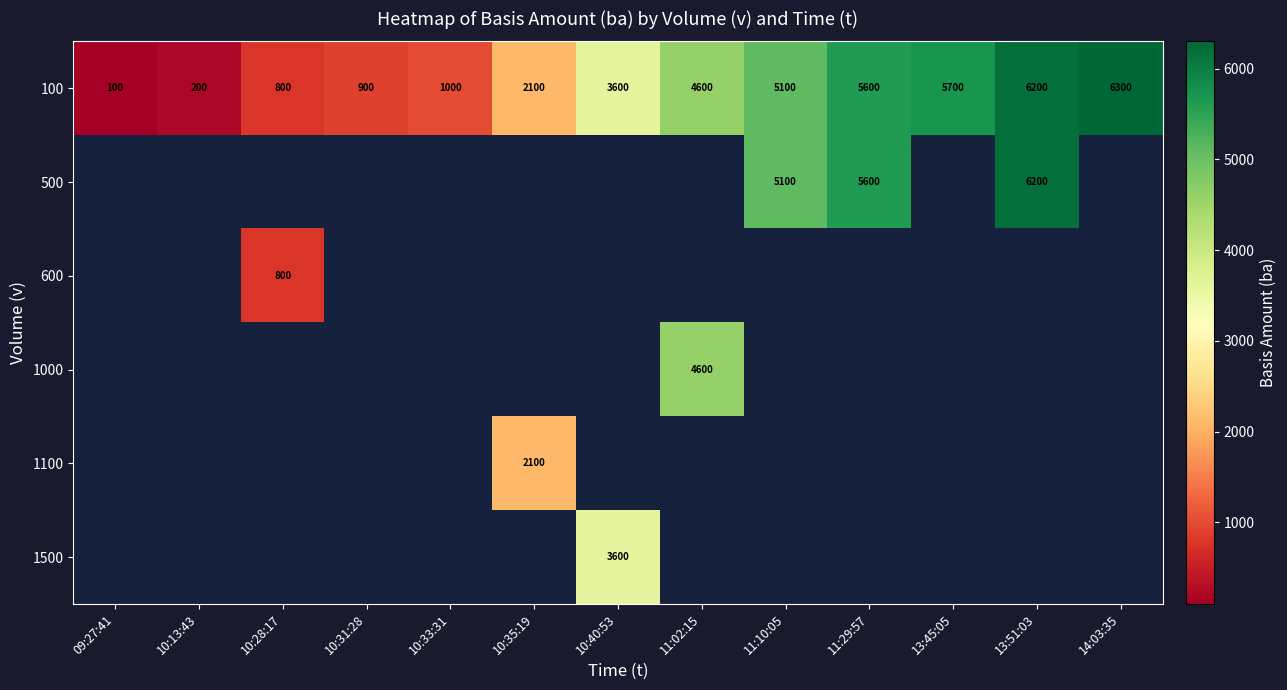

What is the sum of all 100 values?

42200